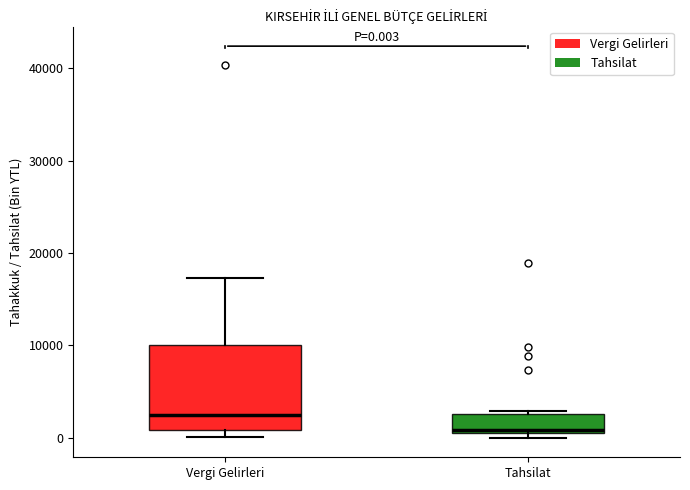

Which box has the lowest median line?

Tahsilat